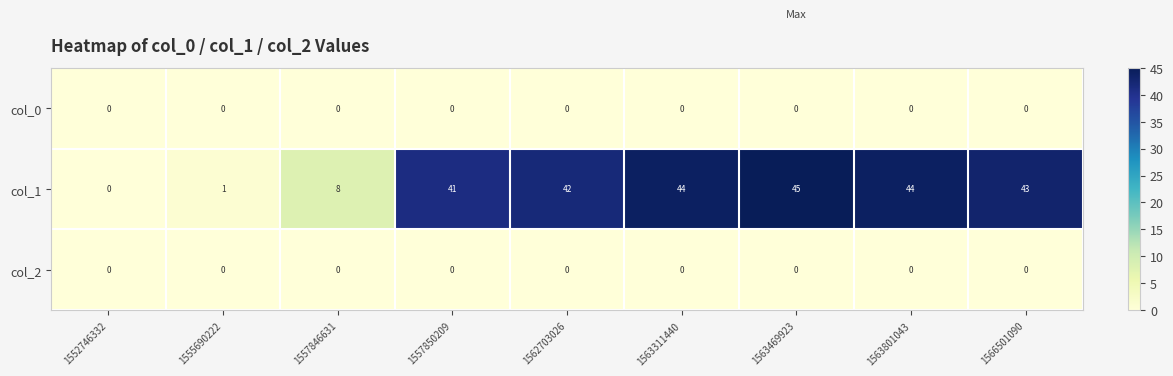

Reading left to right, what are all the values shown in this chart?

col_0: 1552746332=0	1555690222=0	1557846631=0	1557850209=0	1562703026=0	1563311440=0	1563469923=0	1563801043=0	1566501090=0
col_1: 1552746332=0	1555690222=1	1557846631=8	1557850209=41	1562703026=42	1563311440=44	1563469923=45	1563801043=44	1566501090=43
col_2: 1552746332=0	1555690222=0	1557846631=0	1557850209=0	1562703026=0	1563311440=0	1563469923=0	1563801043=0	1566501090=0